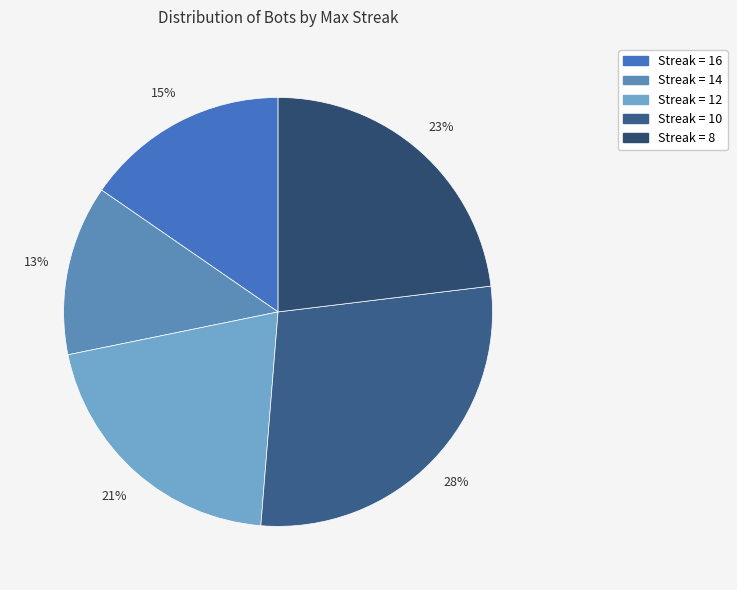

How many segments does this pie chart have?

5